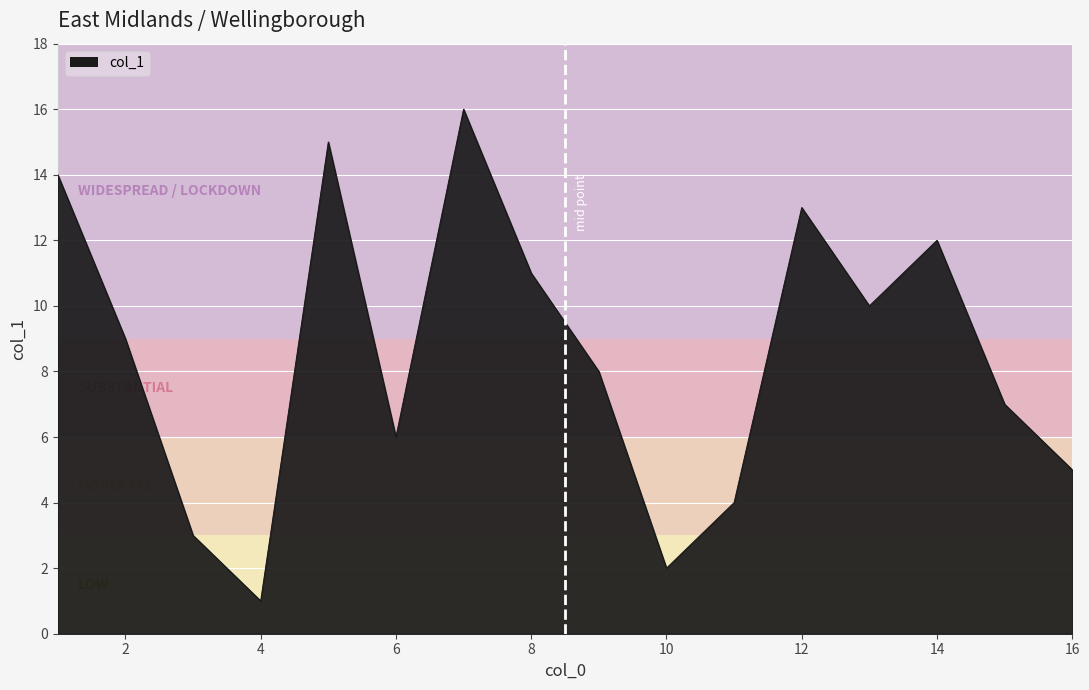

How many lines are shown in the chart?

1